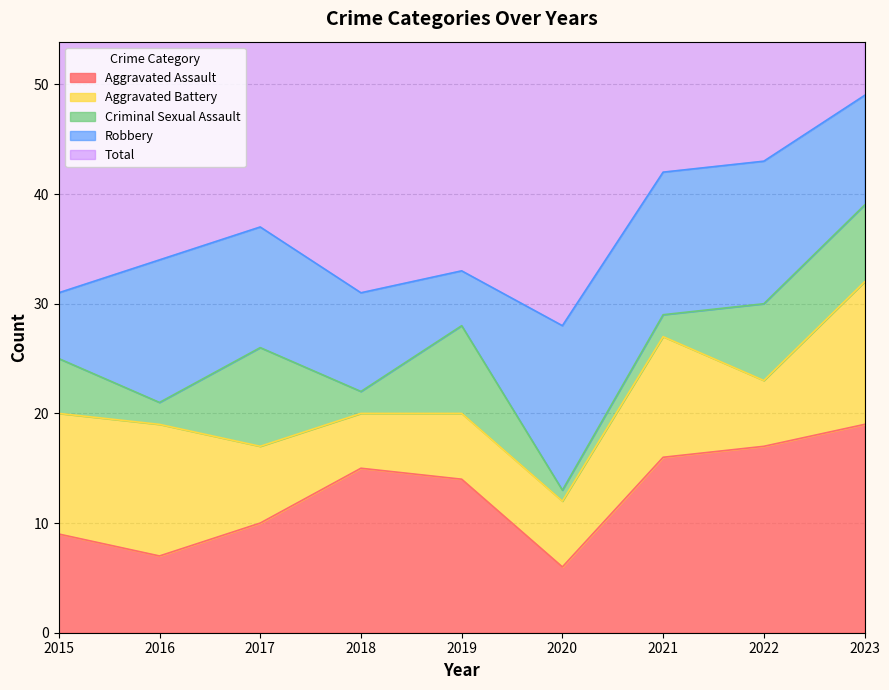

What is the total value across all series at 2017?

75